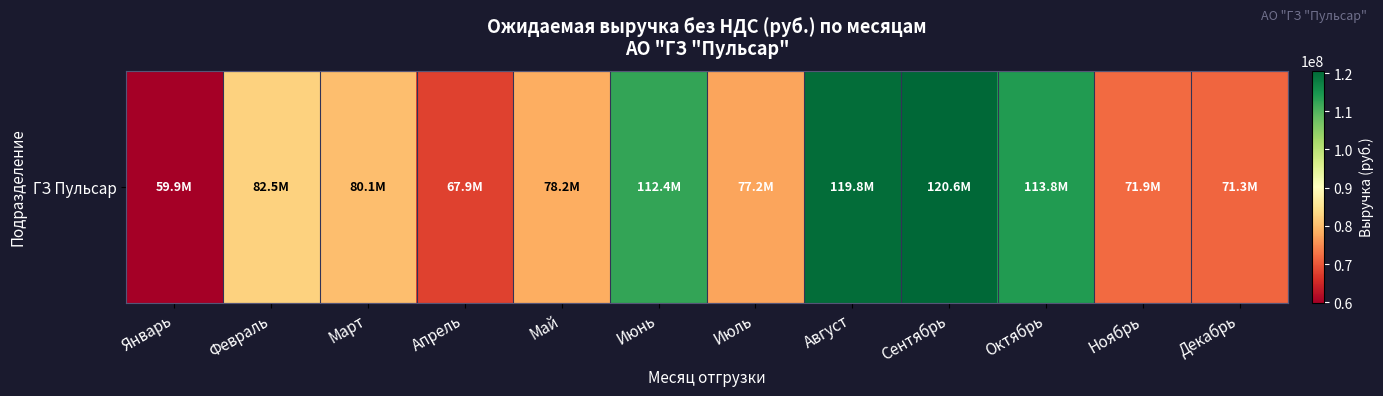

Reading right to left, extract all data points from this chart.

71310800	71865400	113785900	120648880	119846340	77236090	112378920	78226470	67932680	80091100	82540130	59901610